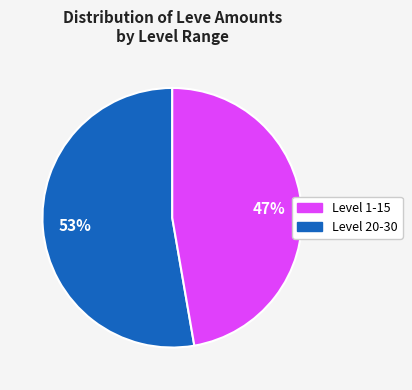

Is there any slice that represents more than half of the pie?

Yes